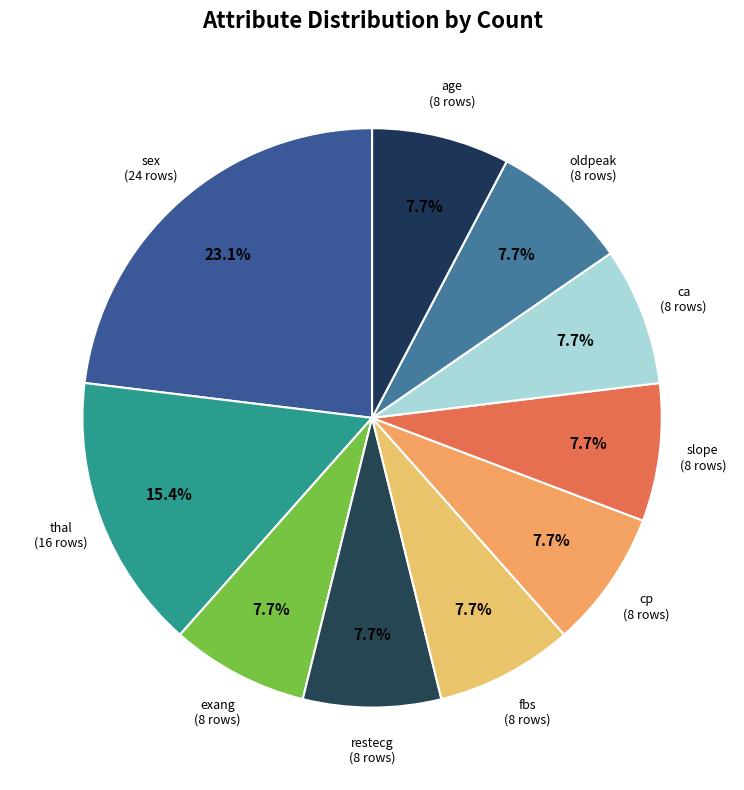

What is the smallest slice in the pie chart?

exang